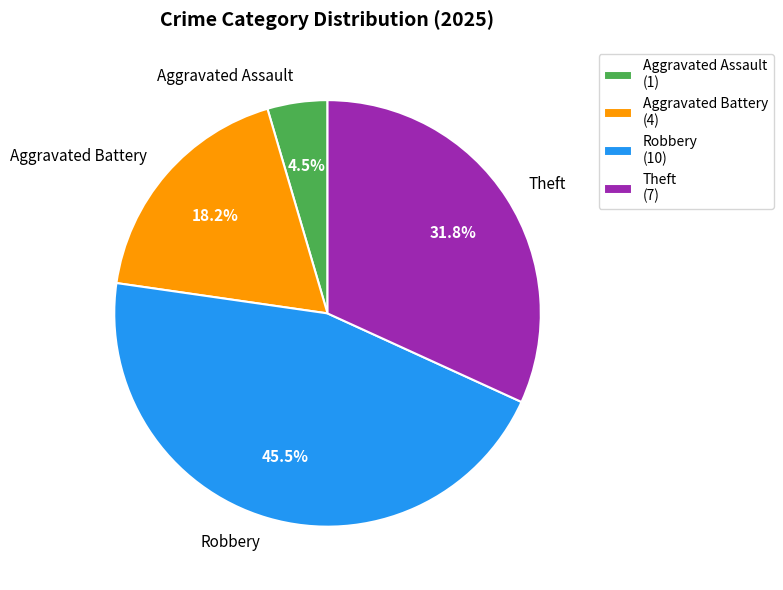

Between Theft and Robbery, which is larger?

Robbery